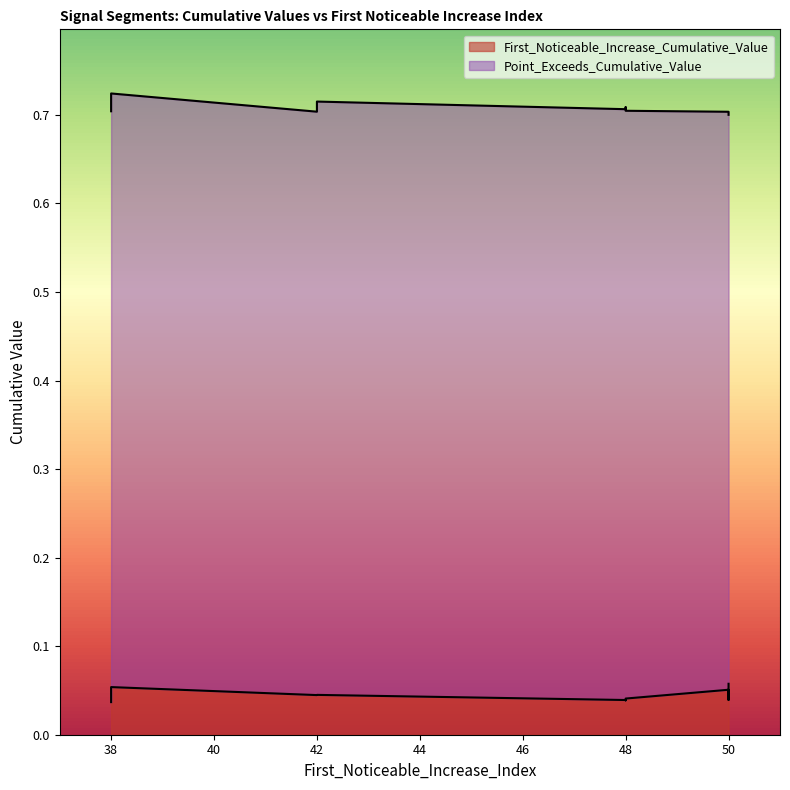

Rank the series at 42 from lowest to highest value.

First_Noticeable_Increase_Cumulative_Value, Point_Exceeds_Cumulative_Value